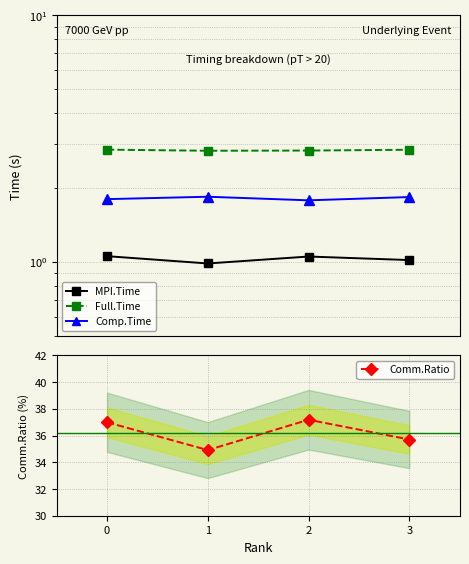

What is the difference between the second highest and second lowest values in the Comm.Ratio series?

1.3